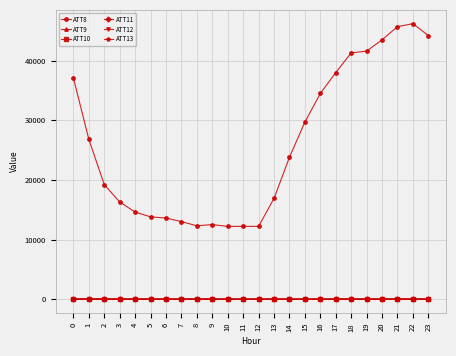

What is the value of the ATT8 point at the 4th from the left?

16300.0